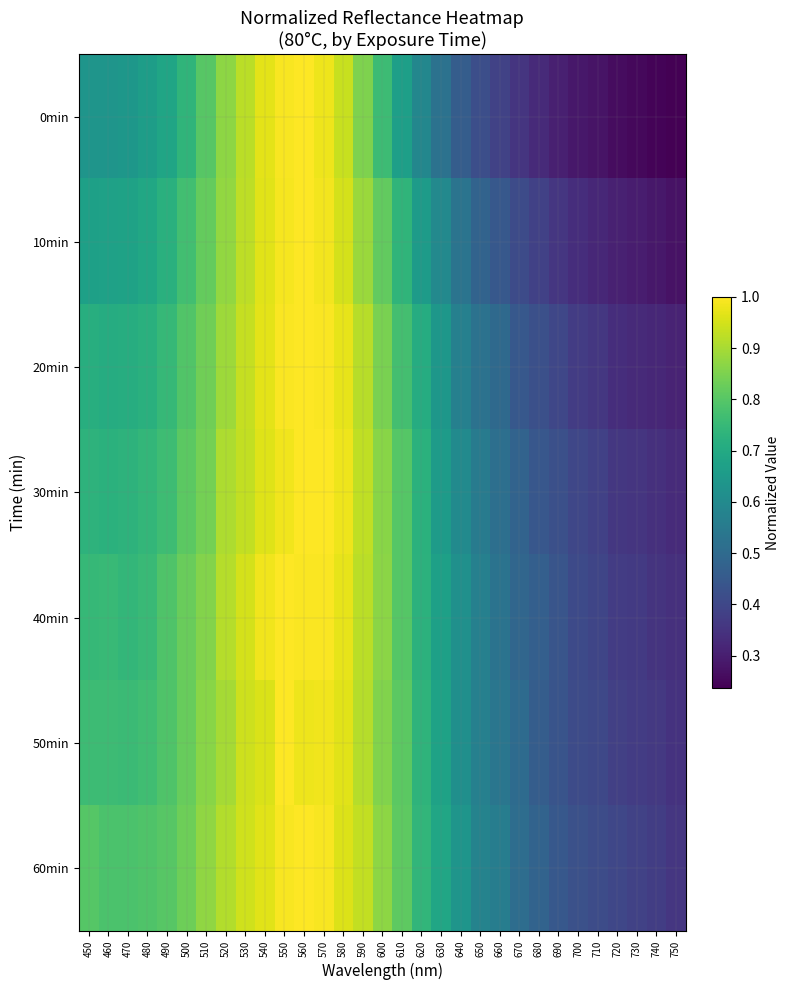

Which series has the largest total across all categories?

60min